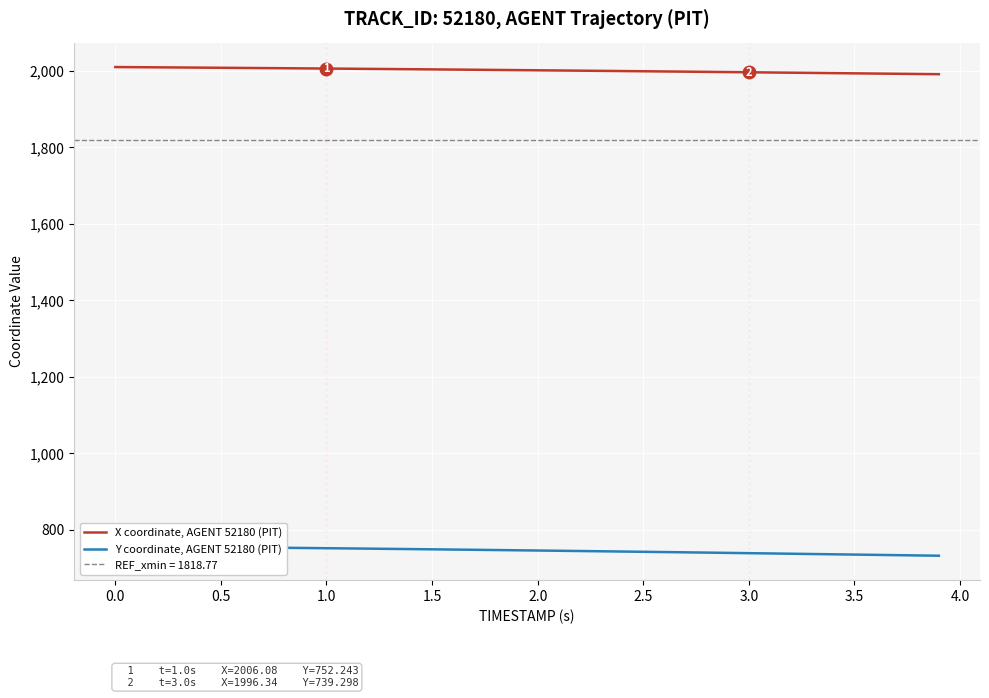

Which series has the widest spread of values?

Y coordinate, AGENT 52180 (PIT)